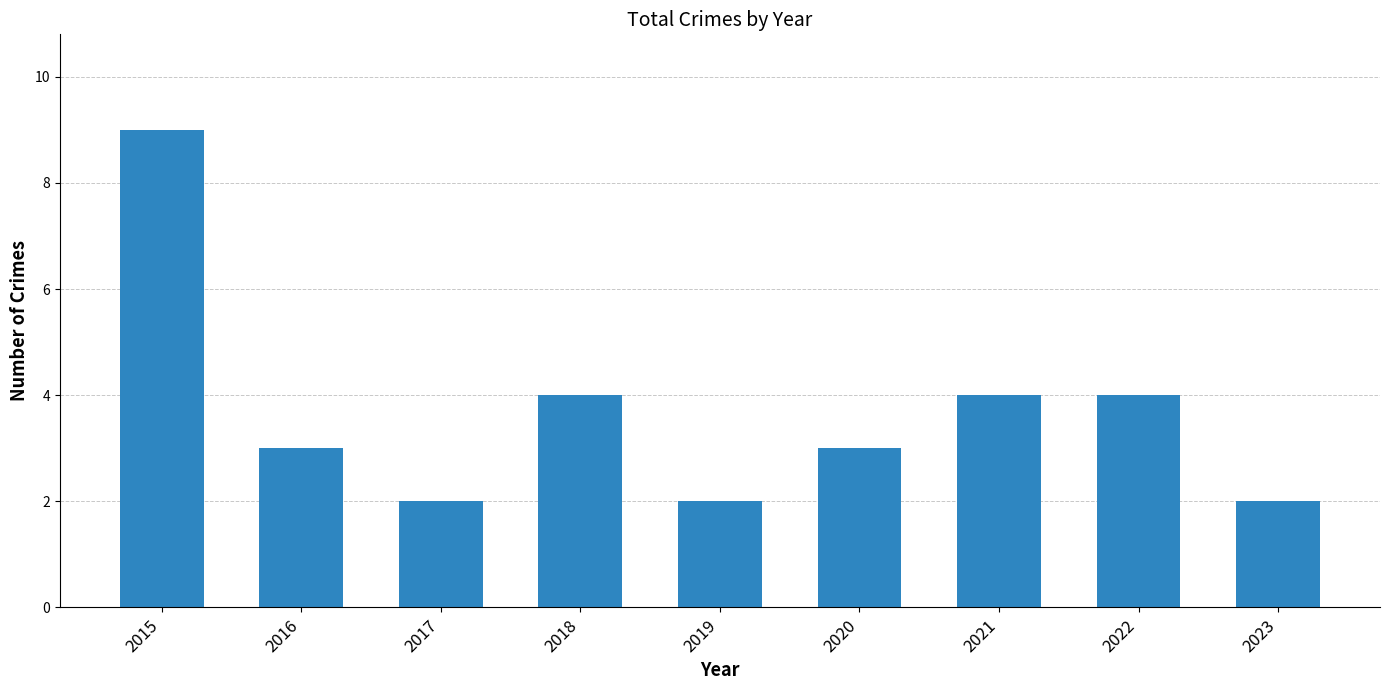

What is the approximate value at 2015?

9